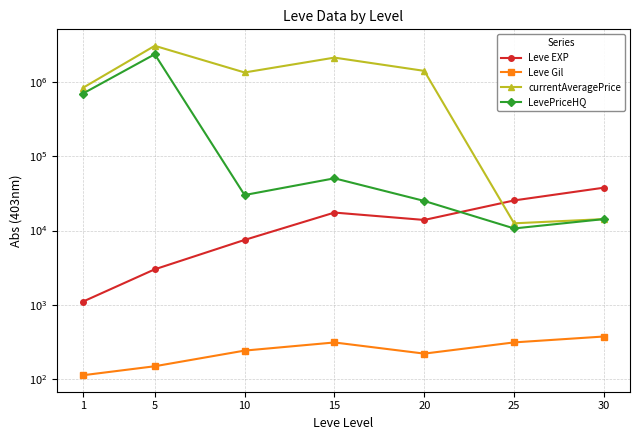

Reading left to right, extract all data points from this chart.

Leve EXP: 1105.0	3008.3	7475.0	17445.0	13876.7	25410.0	37715.0
Leve Gil: 113.0	149.3	242.5	312.0	220.8	312.7	375.2
currentAveragePrice: 830783.0	3056026.0	1337940.5	2120002.2	1405645.8	12500.2	14254.5
LevePriceHQ: 695788.7	2353443.7	30028.8	50414.8	25002.5	10666.7	14254.5